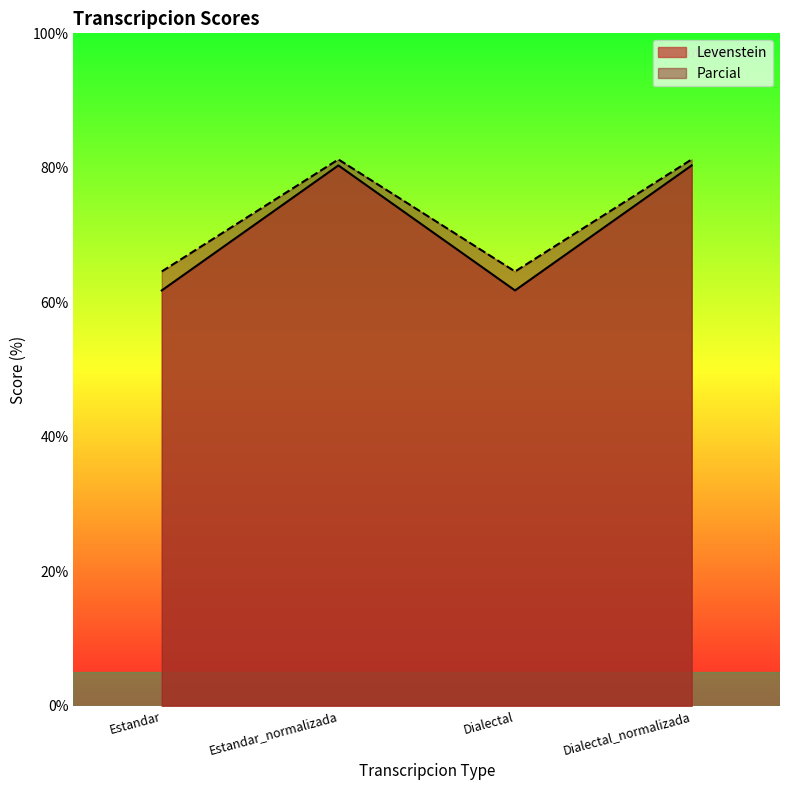

True or false: Levenstein and Parcial cross at least once.

False